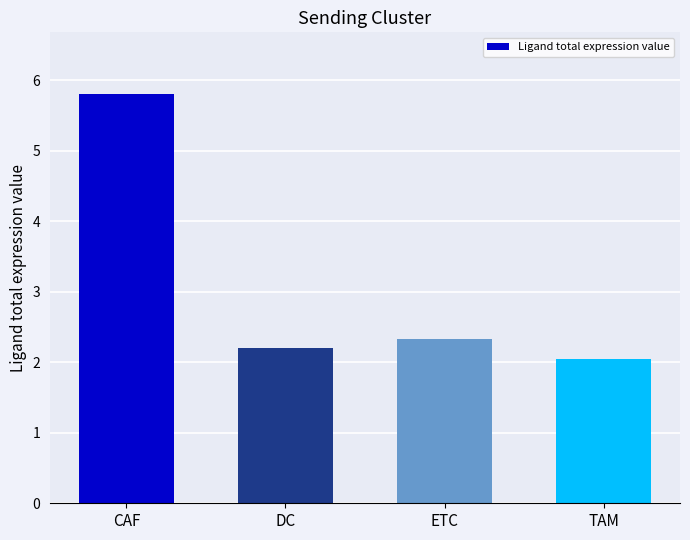

What is the label of the 1st bar from the right?

TAM